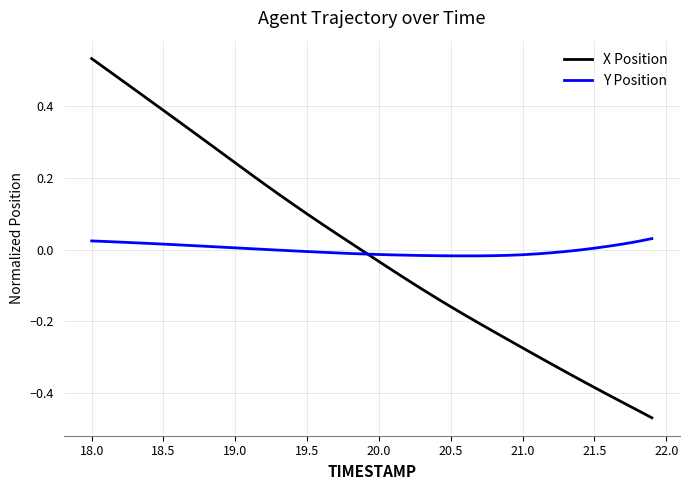

List the series in order of their peak value, highest first.

X Position, Y Position